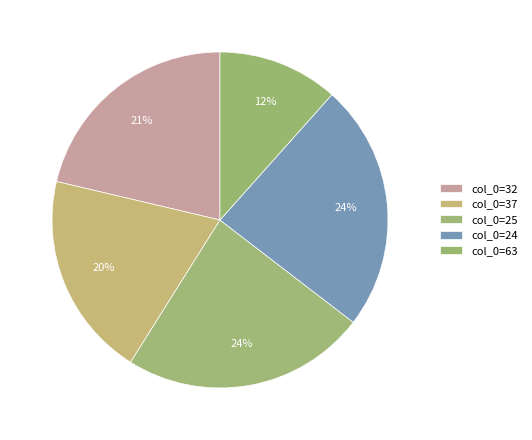

Does any single category account for the majority?

No